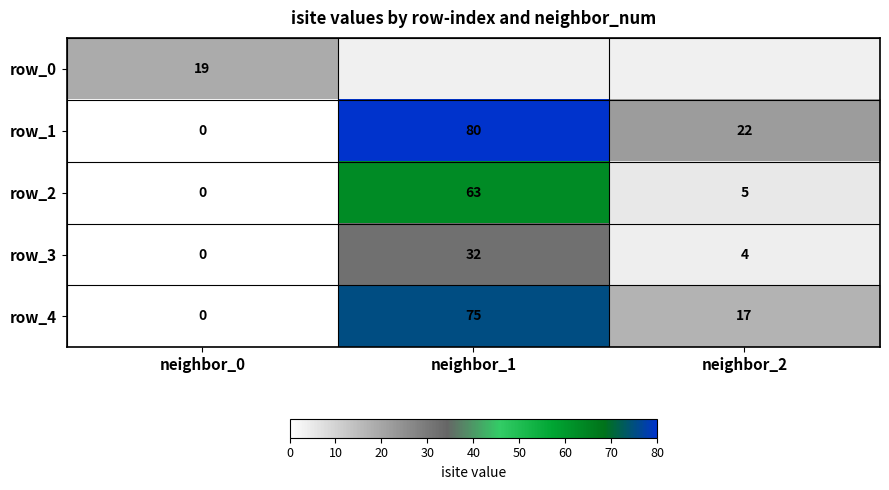

How many values in the row_3 series are below 4?

1